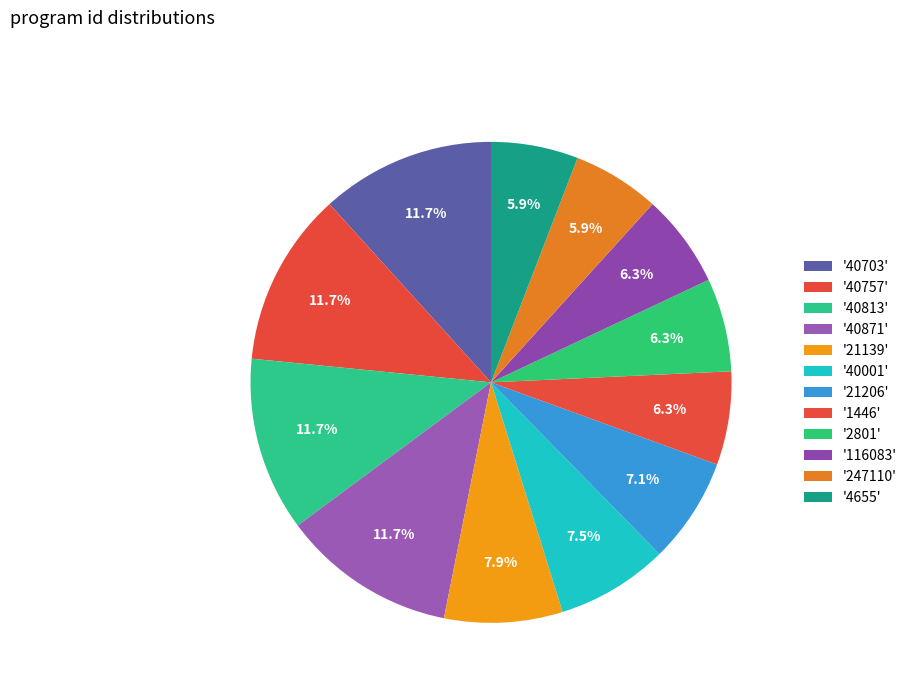

To the nearest percent, what is the difference between the largest and smallest slice percentages?

6%